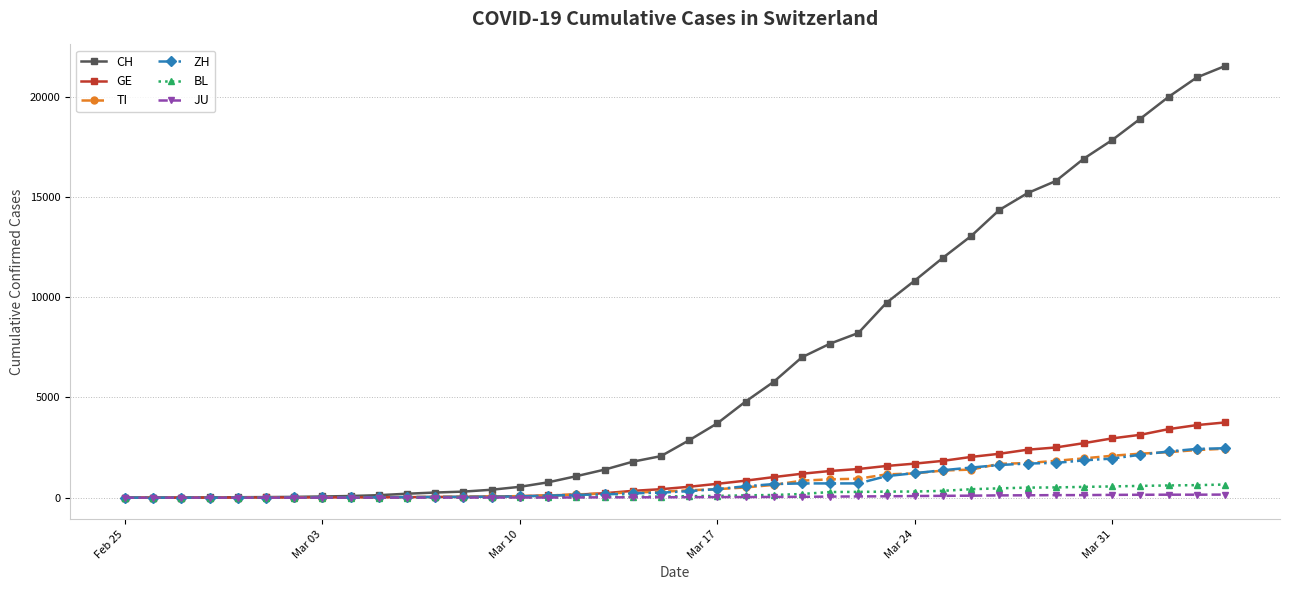

What is the average value of the ZH series?

717